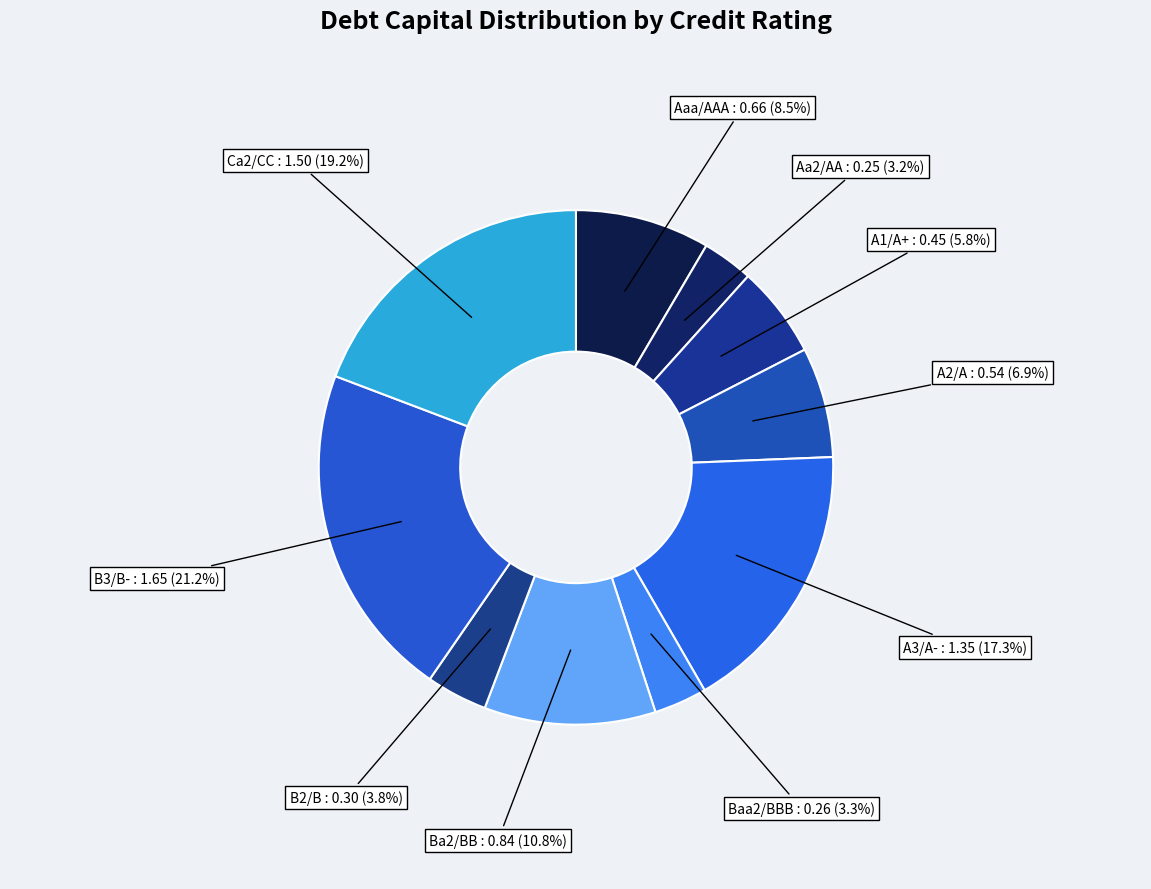

Which slice is the largest?

B3/B-